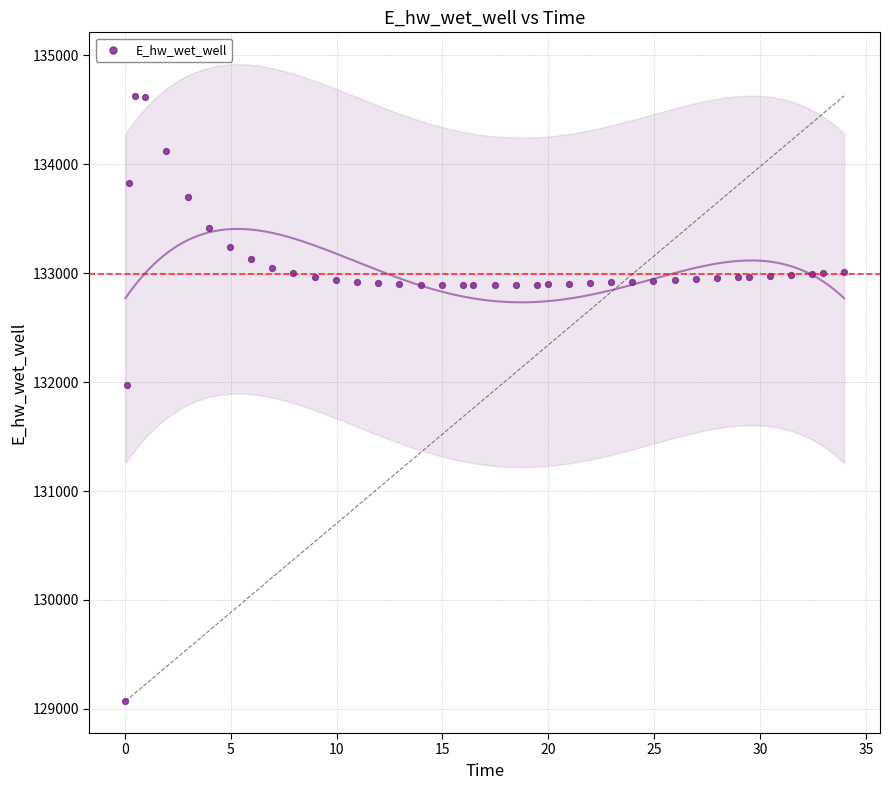

What is the range of Y values (max minus min)?

5557.7